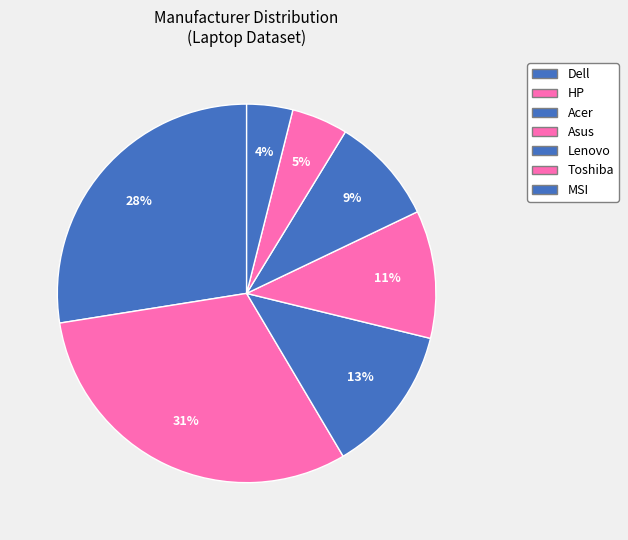

What is the smallest slice in the pie chart?

MSI